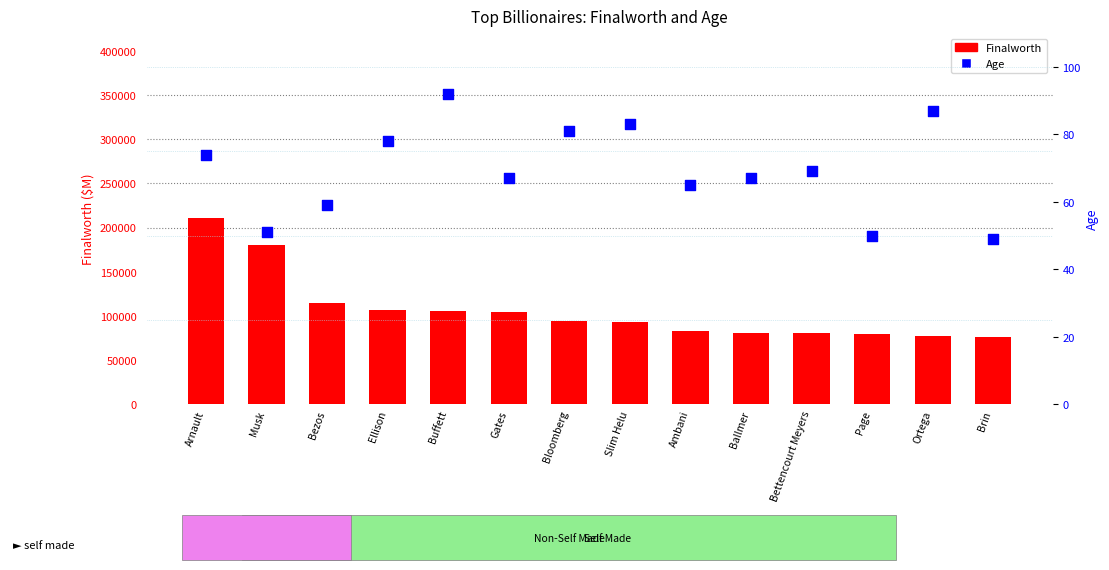

Which series has the widest spread of Y values?

Finalworth ($M)